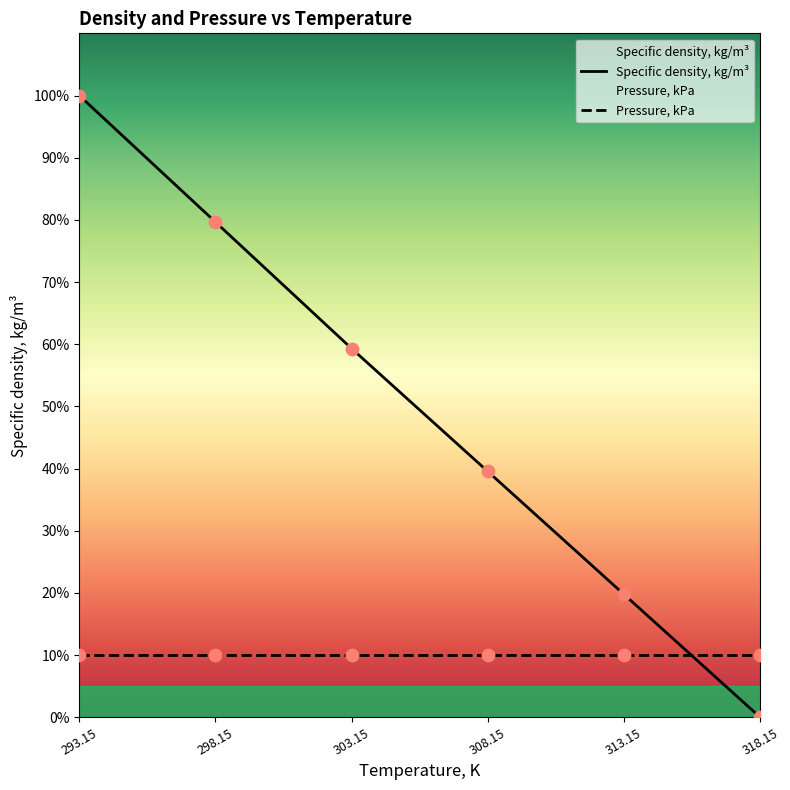

Approximately how many times larger is the value at 308.15 compared to 293.15?

0.4